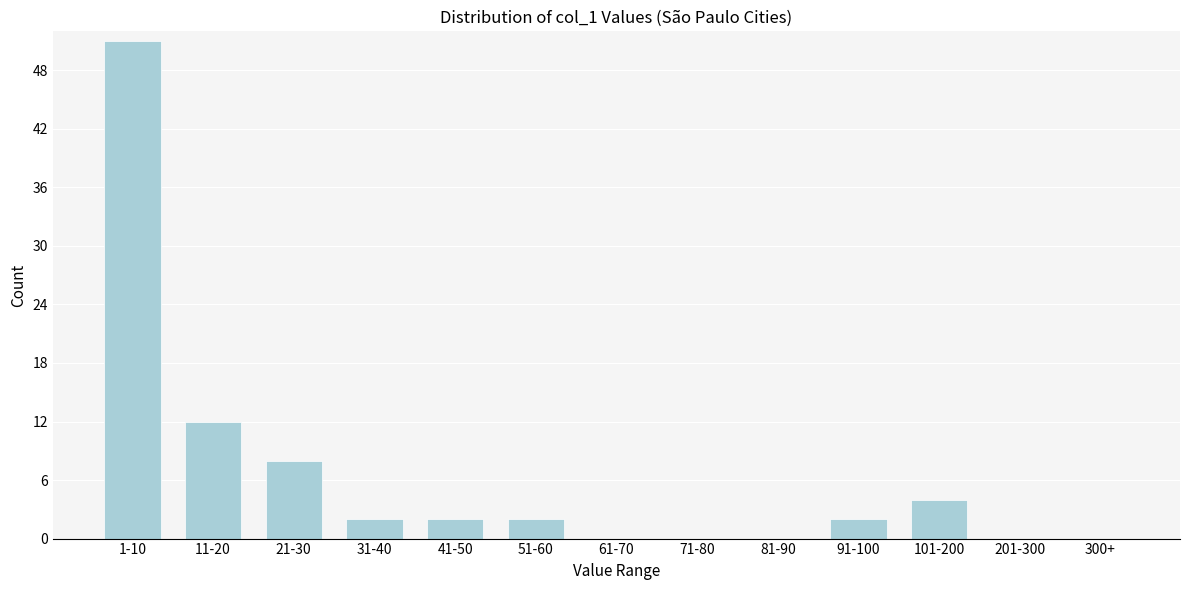

Reading left to right, extract all data points from this chart.

1-10=51	11-20=12	21-30=8	31-40=2	41-50=2	51-60=2	61-70=0	71-80=0	81-90=0	91-100=2	101-200=4	201-300=0	300+=0